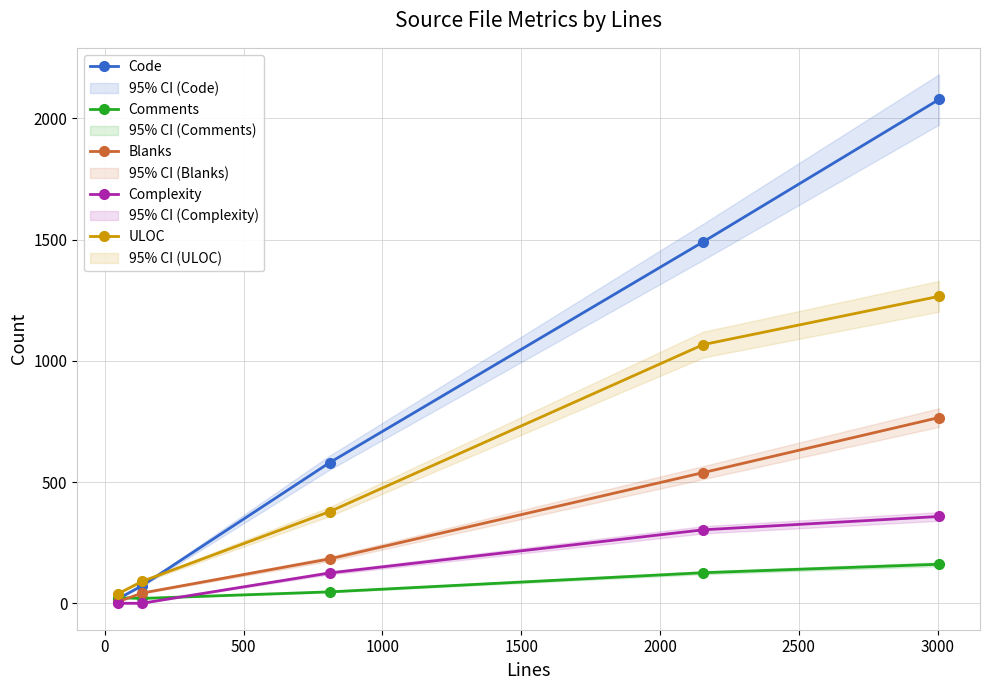

What is the maximum value for Comments?

161